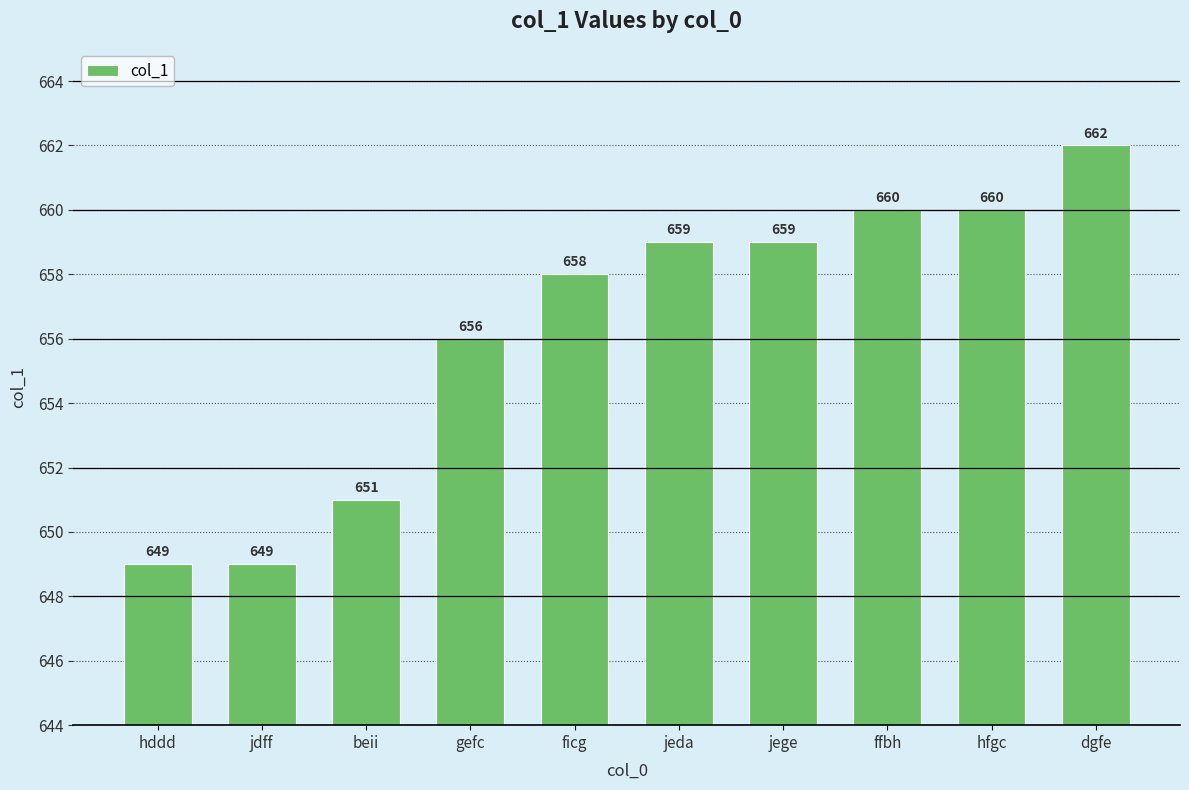

How many bars are there in total?

10